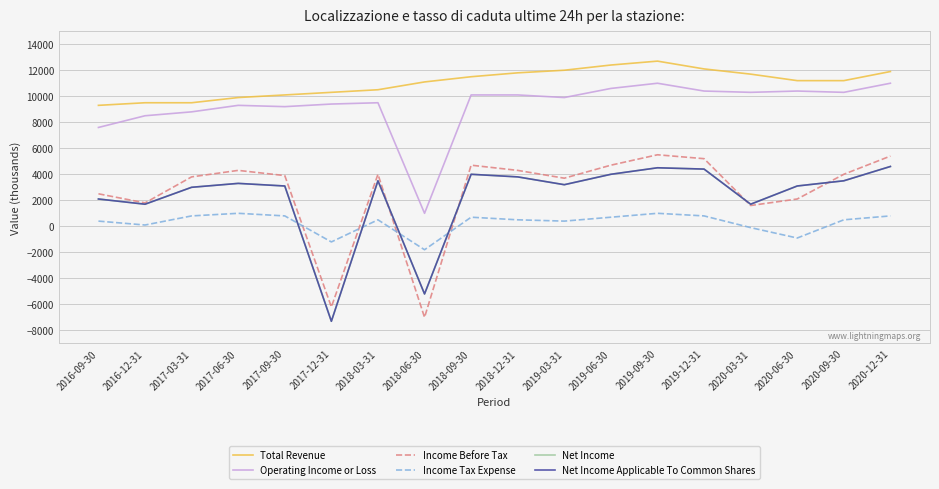

What is the difference between the highest and lowest values at 2020-12-31?

11100